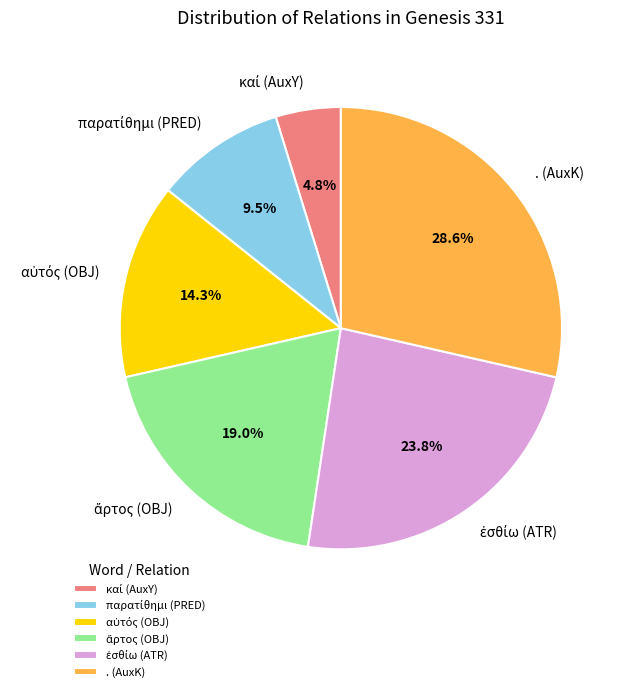

Which slice is the largest?

. (AuxK)